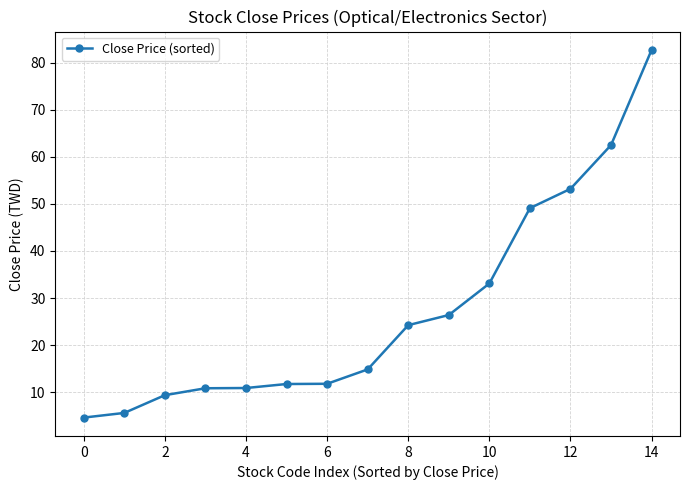

What is the sum of all values?

411.0